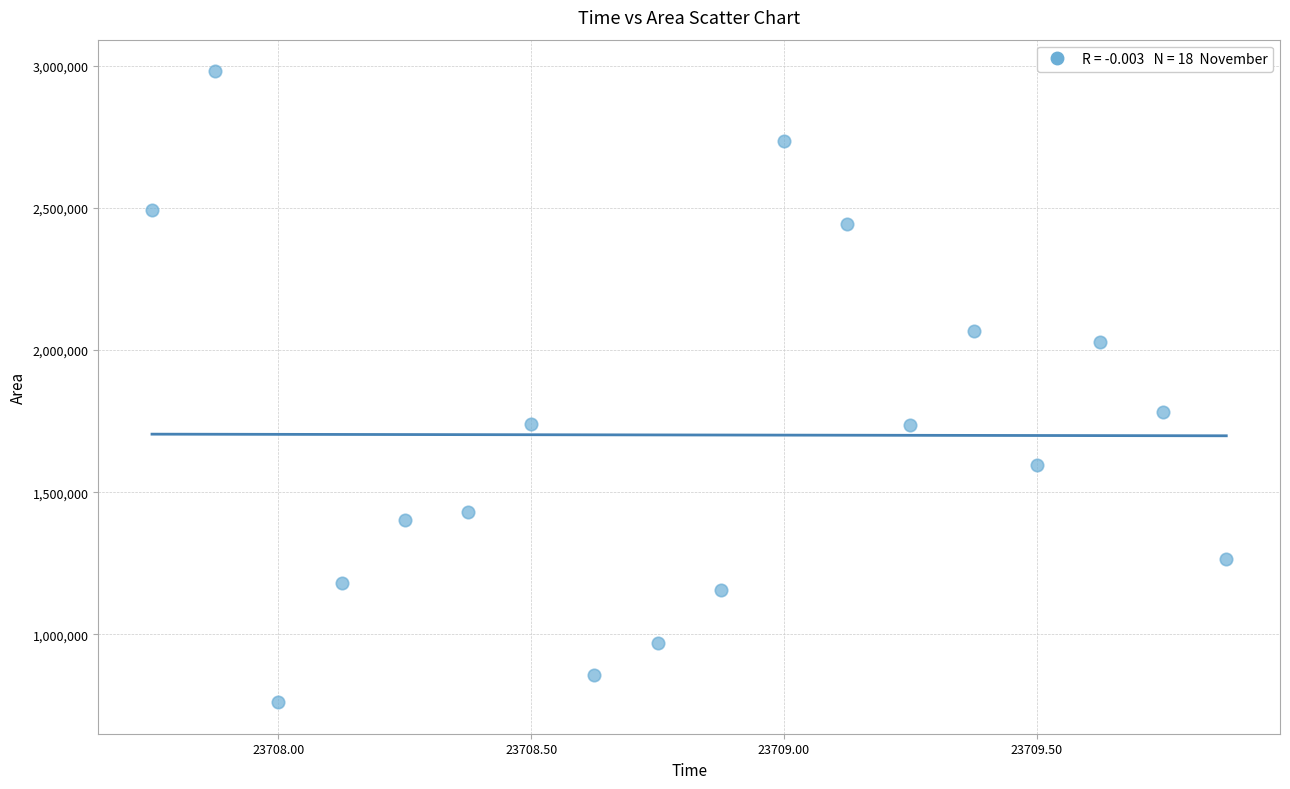

What Y value in the scatter plot is closest to 1870937?

1782500